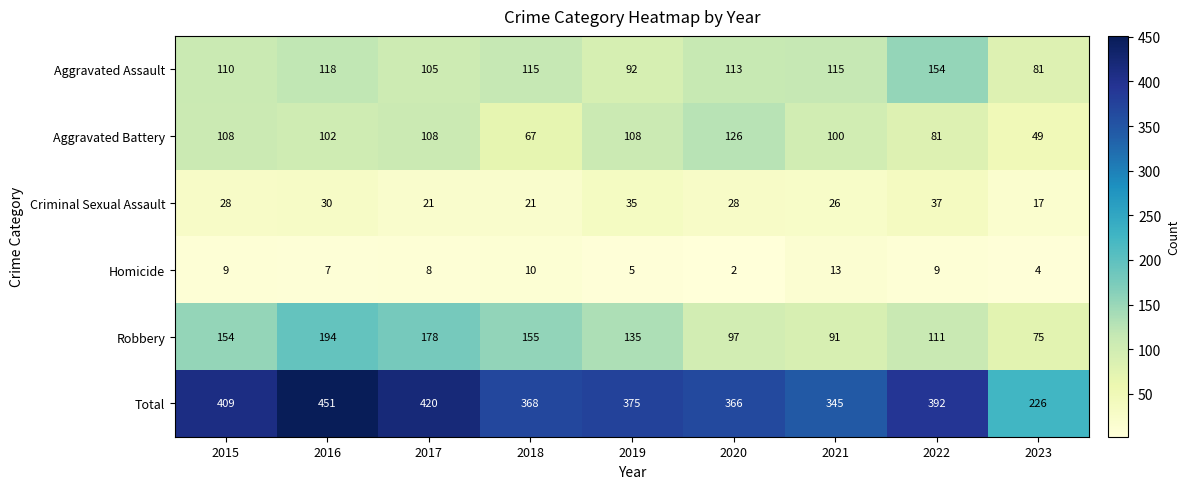

Which category has the highest value across all series?

2016